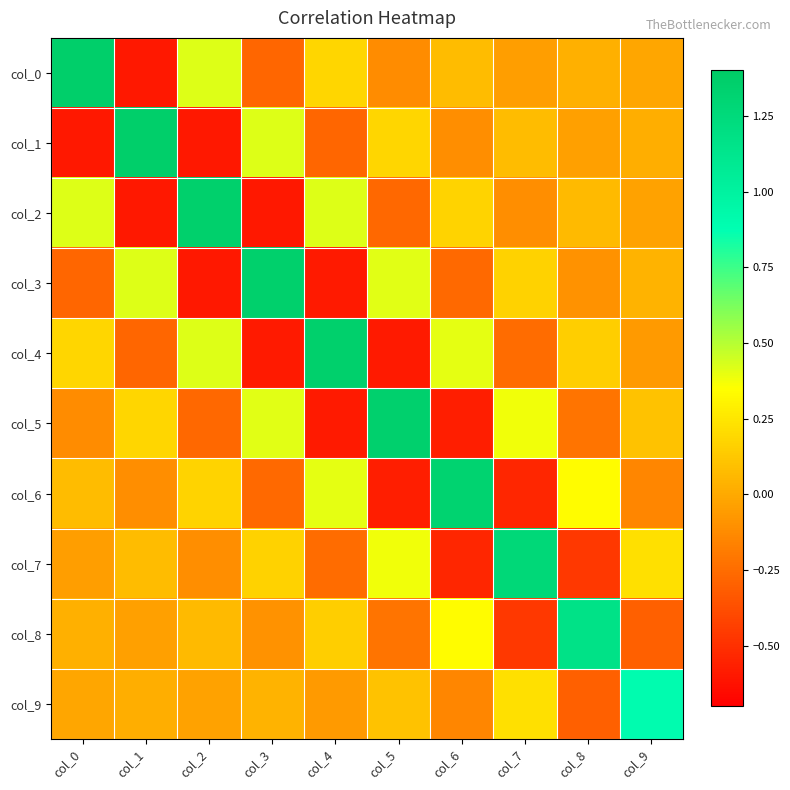

What is the difference between the highest and lowest values at col_0?

2.0